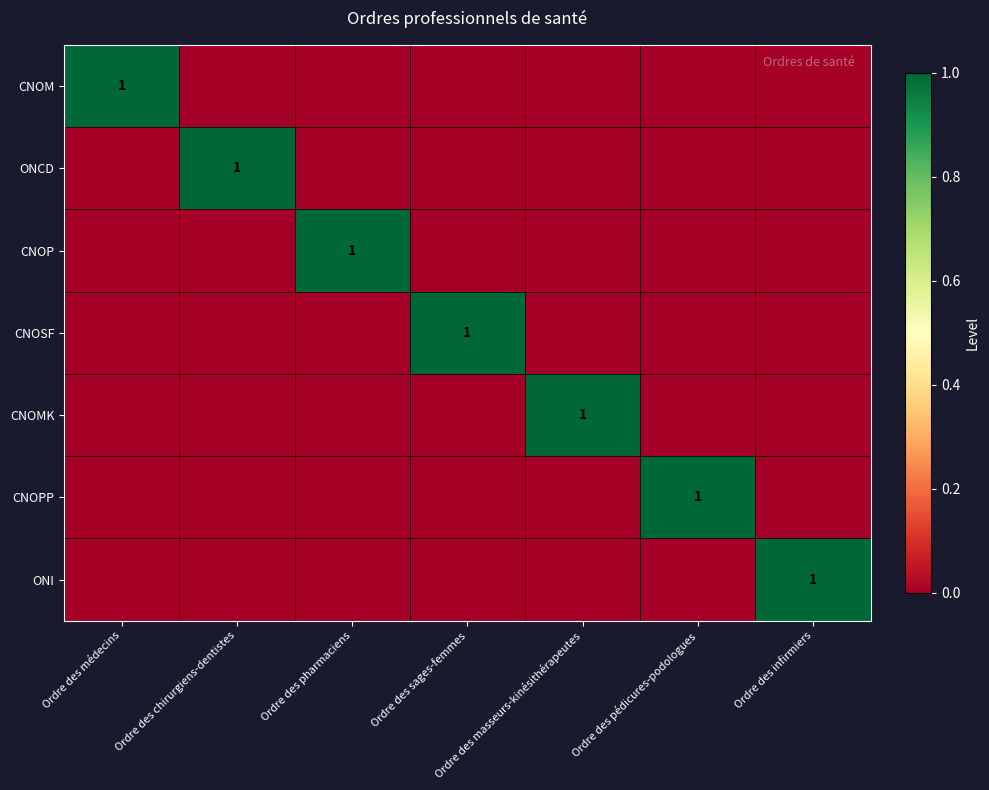

The CNOMK series shows 1 at Ordre des masseurs-kinésithérapeutes. True or false?

True